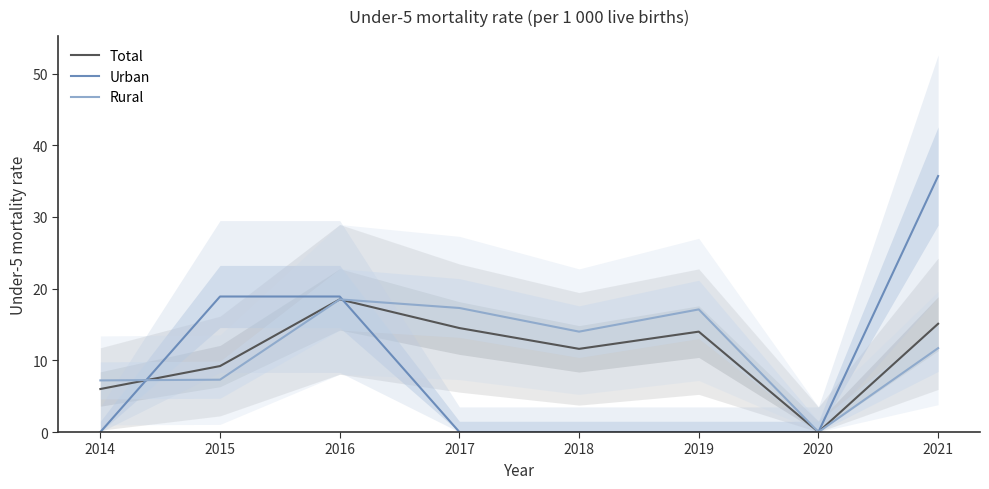

What is the sum of all Total values?

88.9